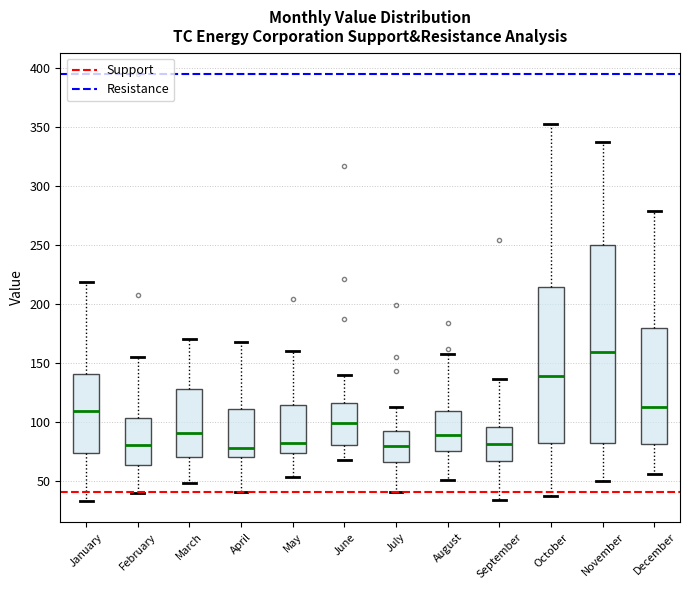

Where does the lower whisker of the box for August end on the y-axis? The values are not printed on the chart, so give them approximately, as read against the axis.

50